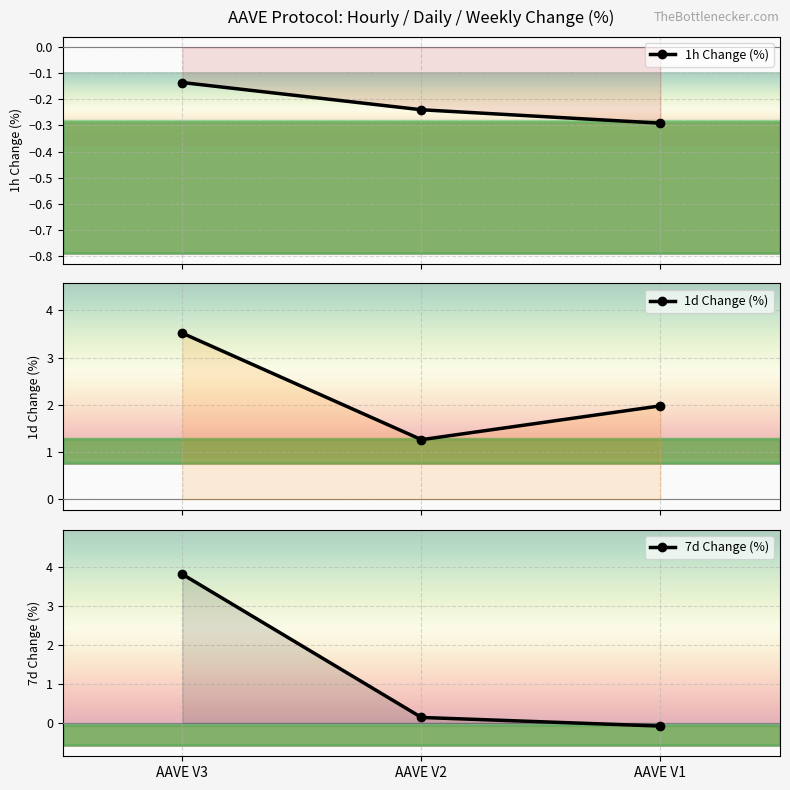

Is the value of 1h Change (%) at AAVE V1 greater than the value of 1d Change (%) at AAVE V3?

No